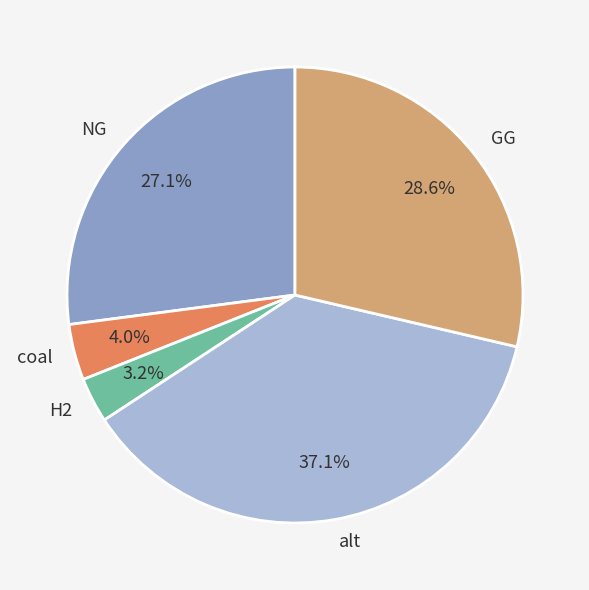

Does any single category account for the majority?

No